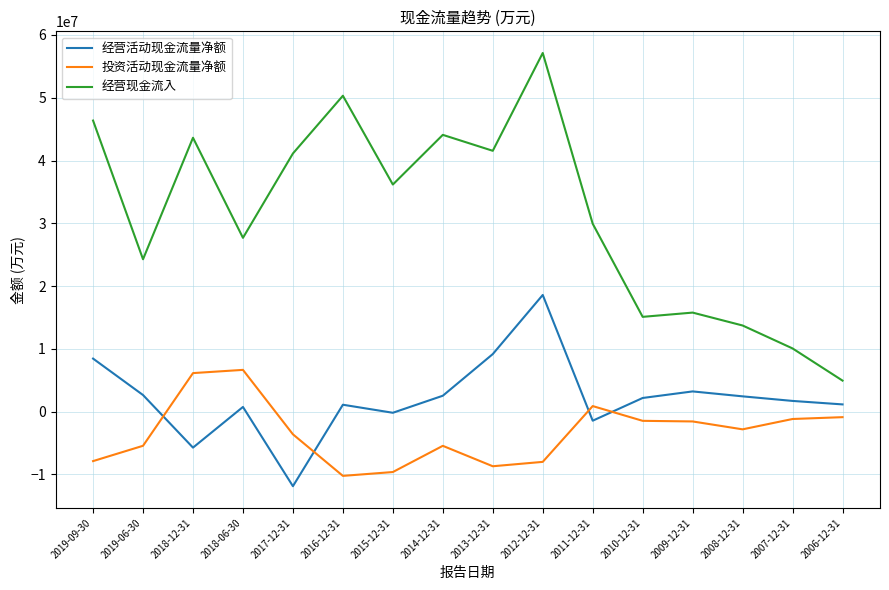

Between 2015-12-31 and 2010-12-31, which series saw the biggest shift?

经营现金流入